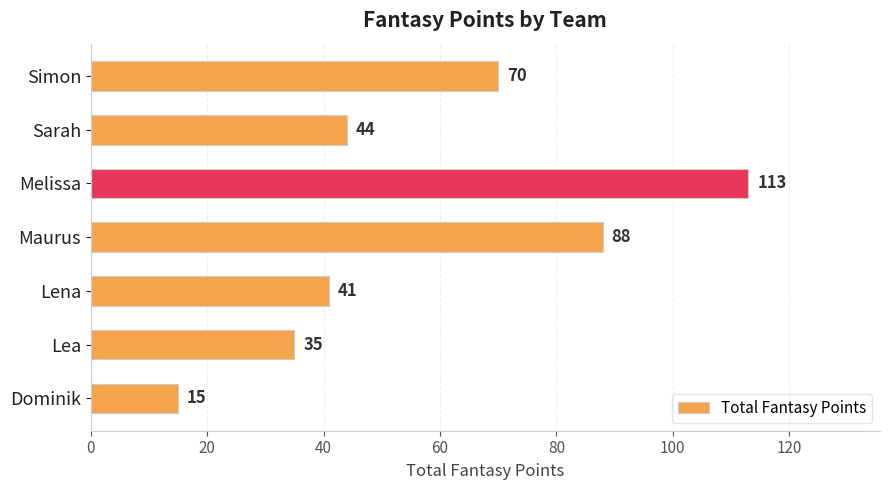

Which category has the highest value across all series?

Melissa